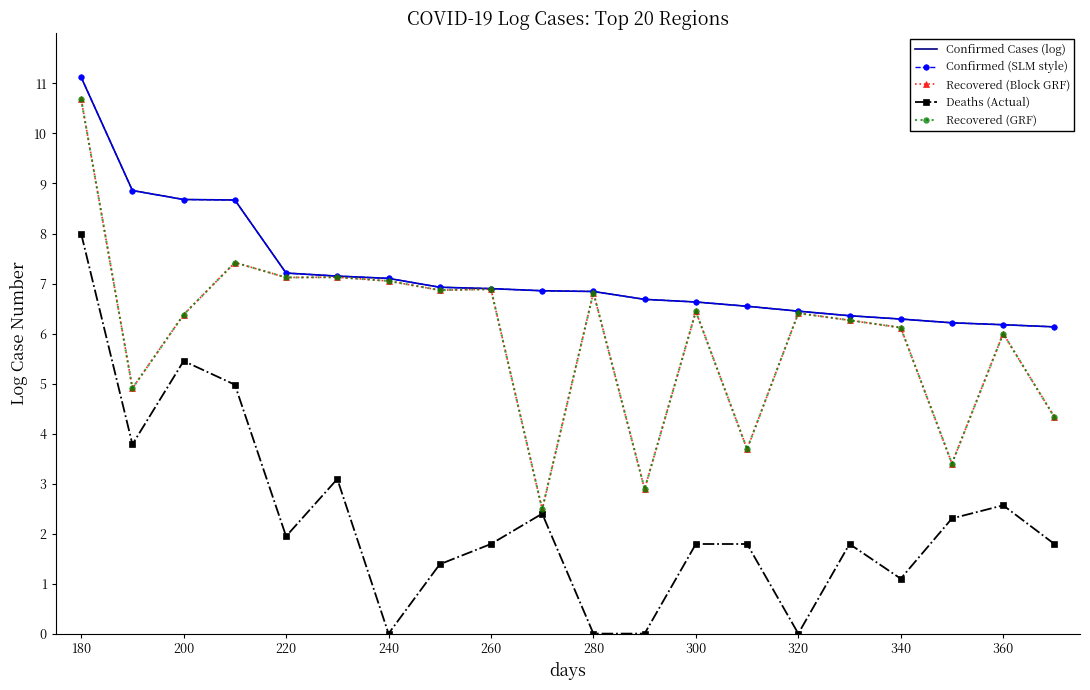

At which category does Deaths (Actual) reach its first local peak?

200